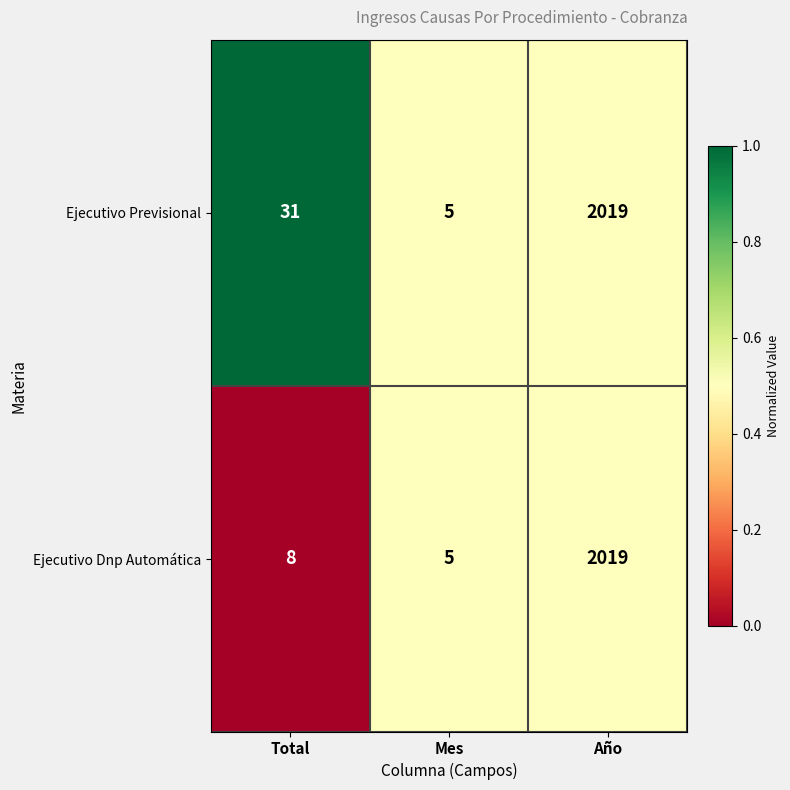

What is the difference between the Ejecutivo Dnp Automática values at Año and Mes?

2014